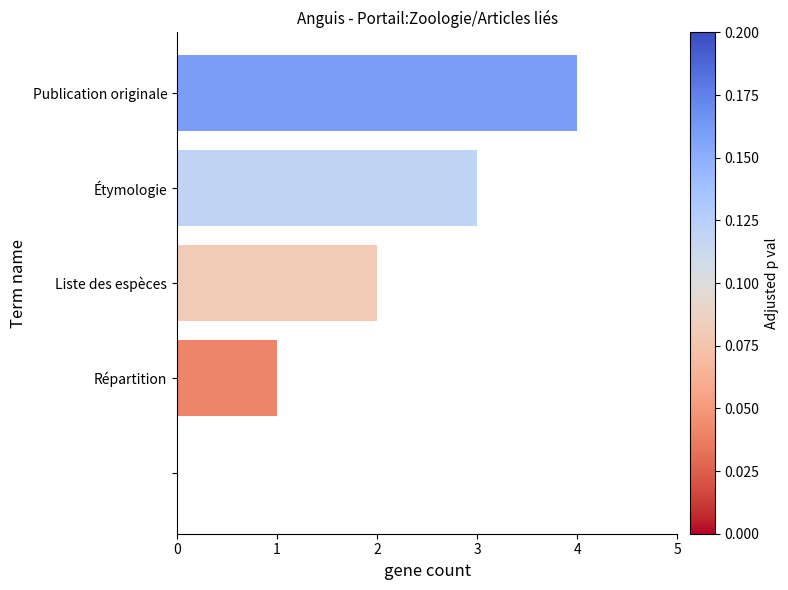

What is the greatest value displayed?

4